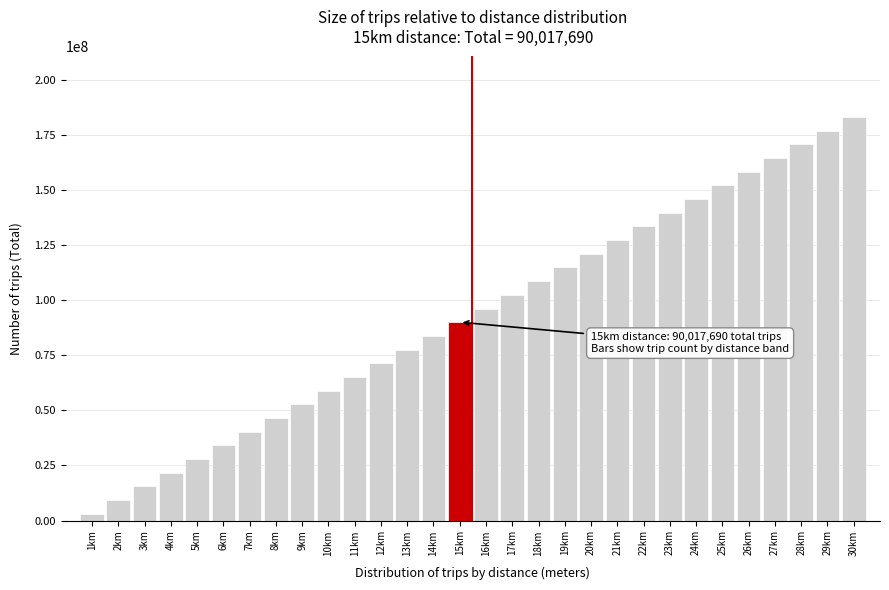

Reading right to left, list all the values displayed in this chart.

30km=183138999.6	29km=176930935.1	28km=170722866.8	27km=164514794.7	26km=158306719.1	25km=152098640.1	24km=145890557.7	23km=139682472.1	22km=133474383.5	21km=127266292.1	20km=121058197.8	19km=114850100.9	18km=108642001.5	17km=102433899.8	16km=96225795.8	15km=90017689.7	14km=83809581.7	13km=77601471.9	12km=71393360.3	11km=65185247.2	10km=58977132.7	9km=52769016.9	8km=46560900.0	7km=40352782.0	6km=34144663.2	5km=27936543.6	4km=21728423.5	3km=15520302.8	2km=9312181.8	1km=3104060.6